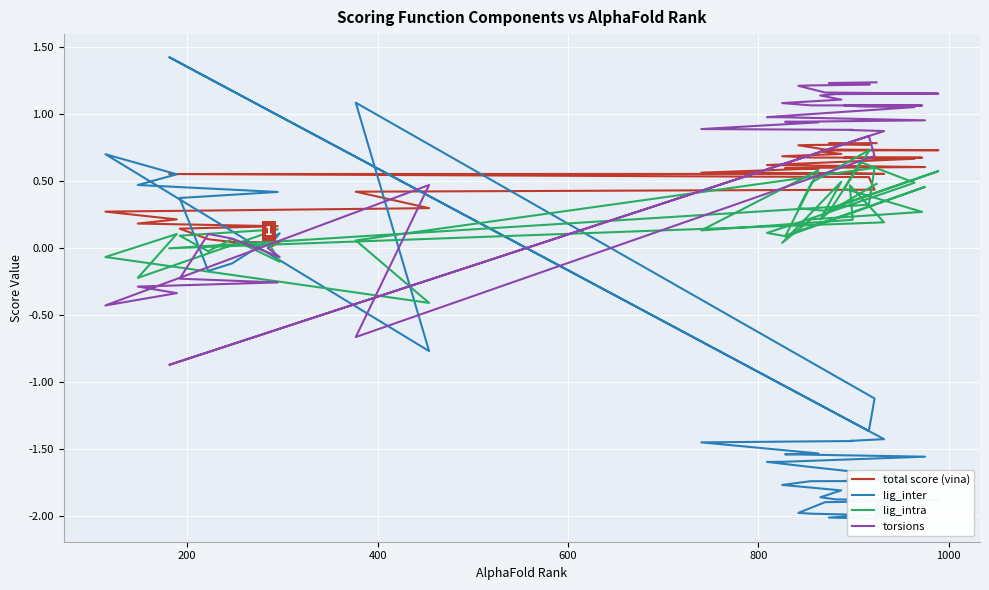

What is the maximum value for torsions?

1.2